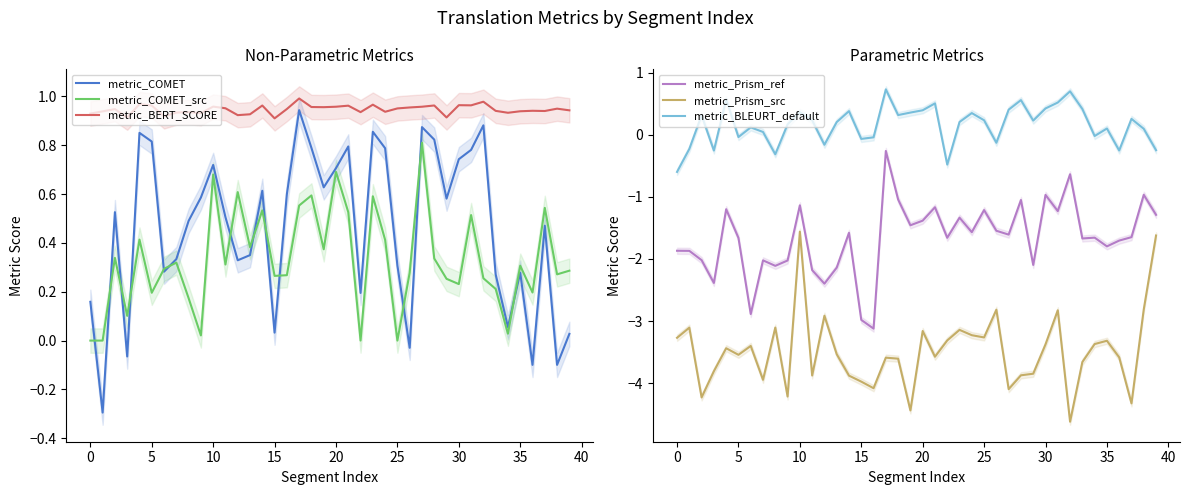

How many metric_BERT_SCORE values are between 0 and 1?

40